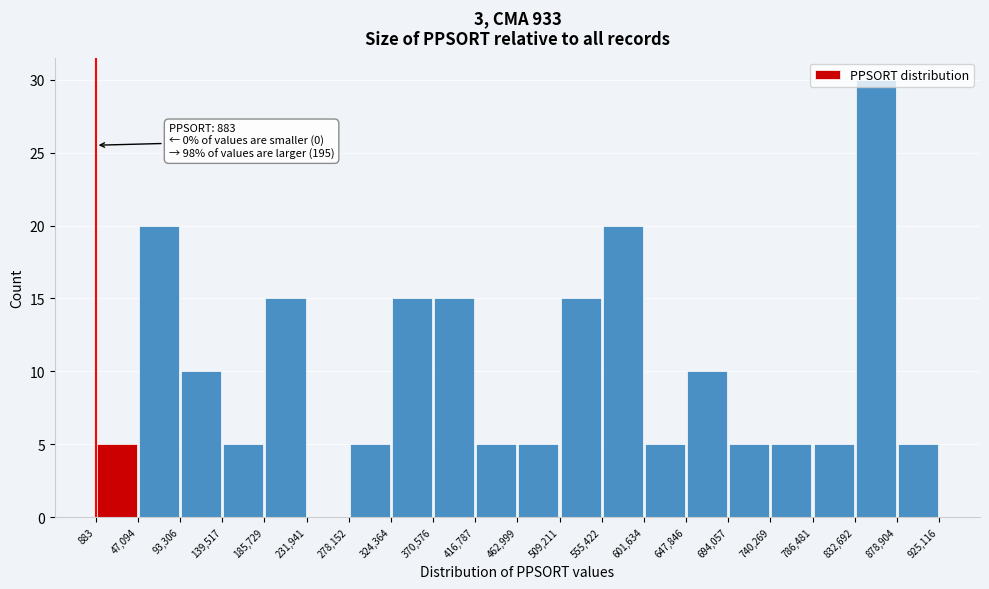

Which range on the x-axis has the tallest bar?

832,692 to 878,904